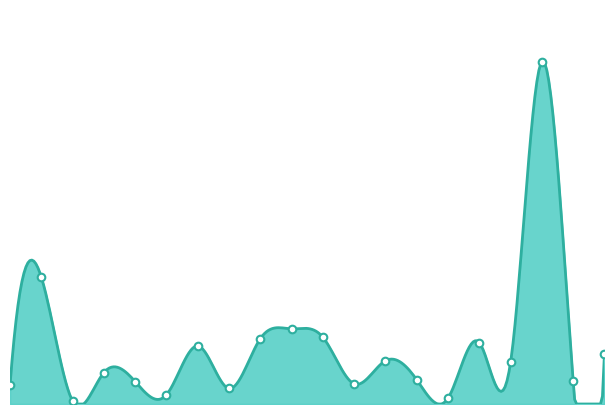

What is the change in value from 1488 to 1628?

+93836